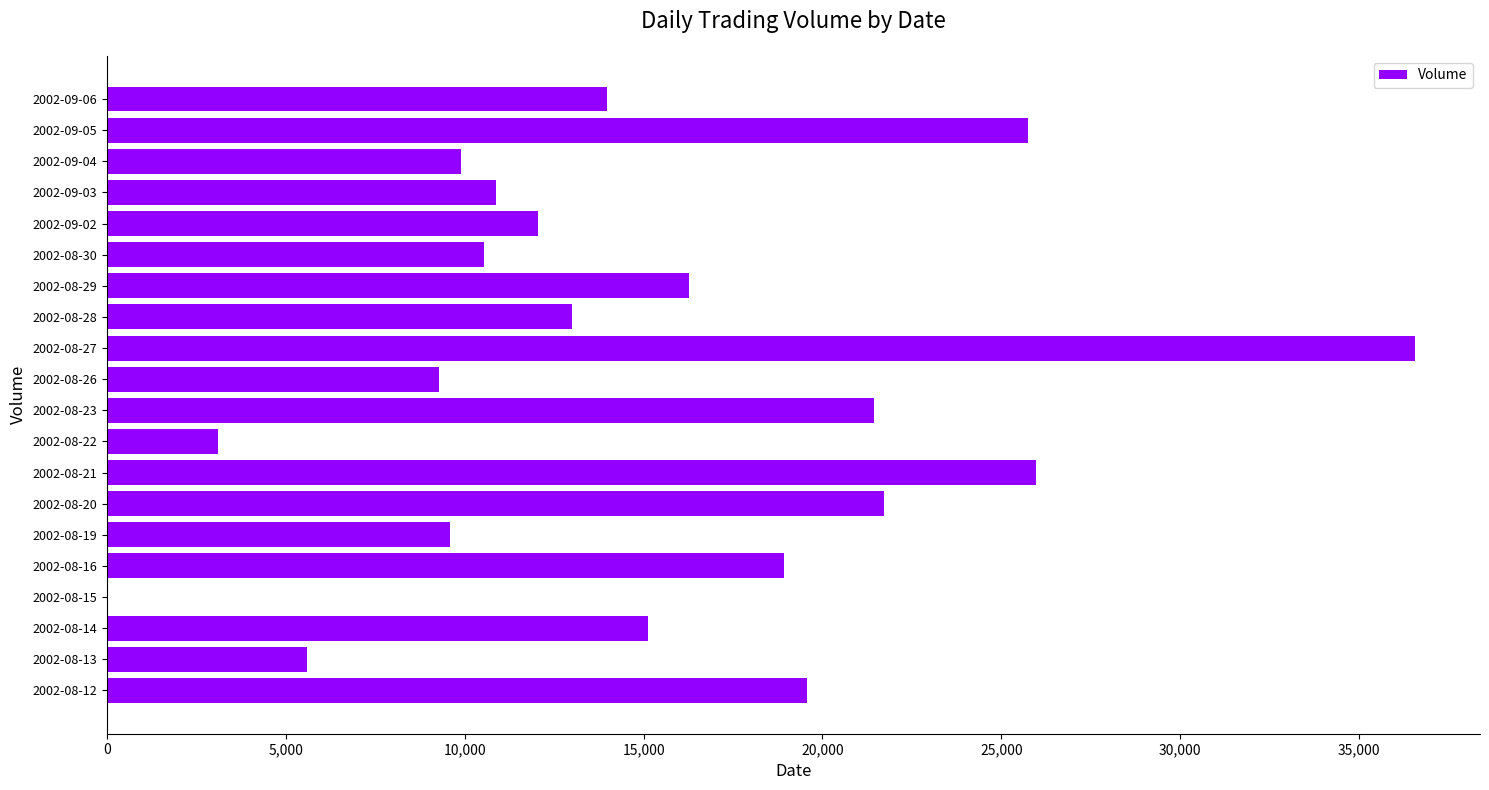

Is it true that the value at 2002-08-16 is 4063?

False